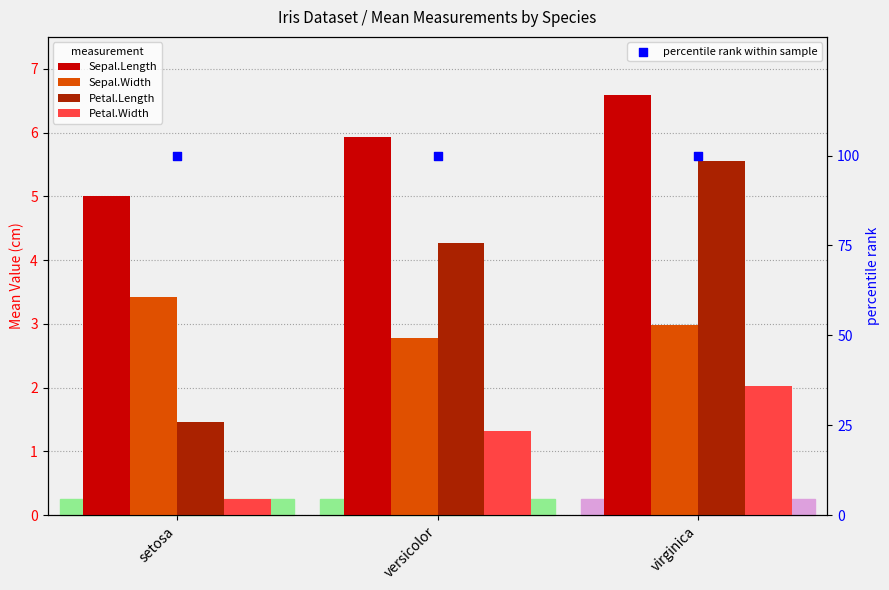

Which series contains the highest Y value?

percentile rank within sample